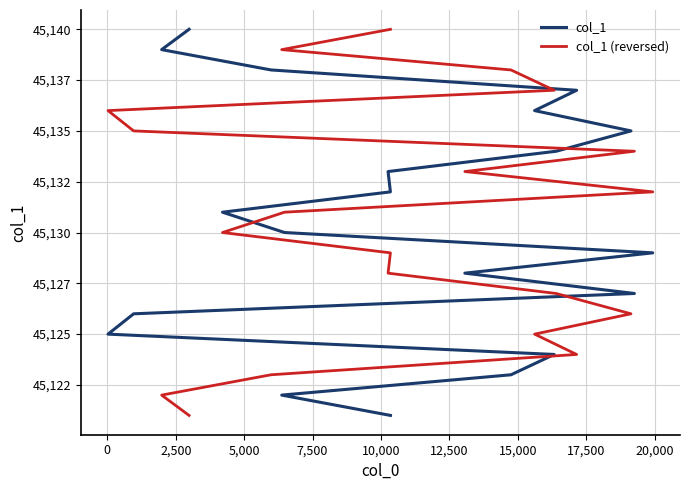

Is it true that col_1 equals 45124 at 5,000?

True